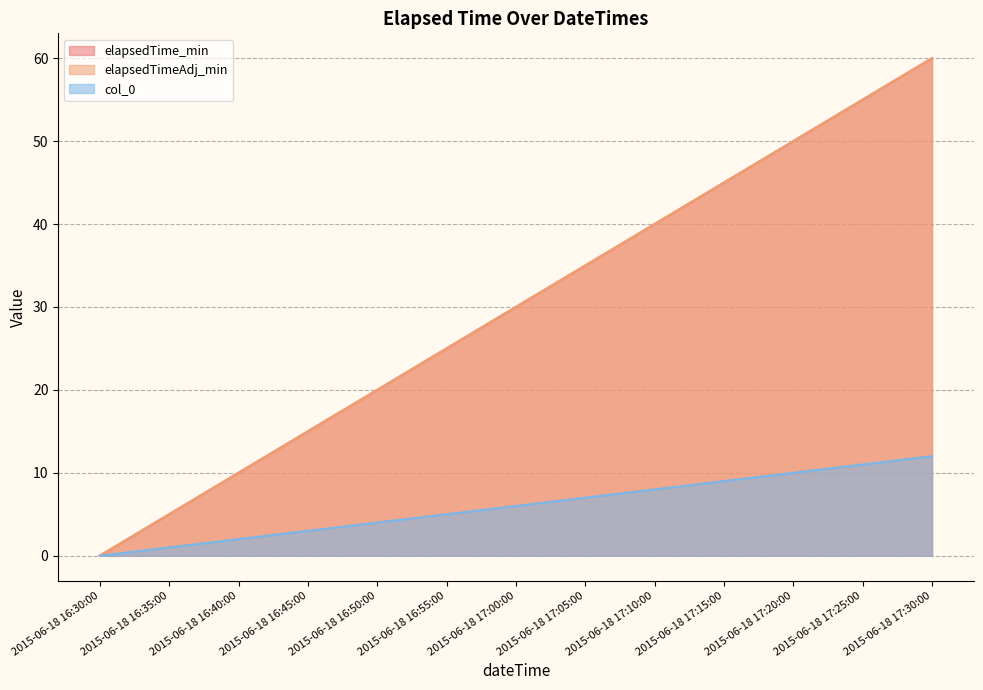

Is the value of col_0 at 2015-06-18 17:15:00 greater than the value of elapsedTime_min at 2015-06-18 17:10:00?

No